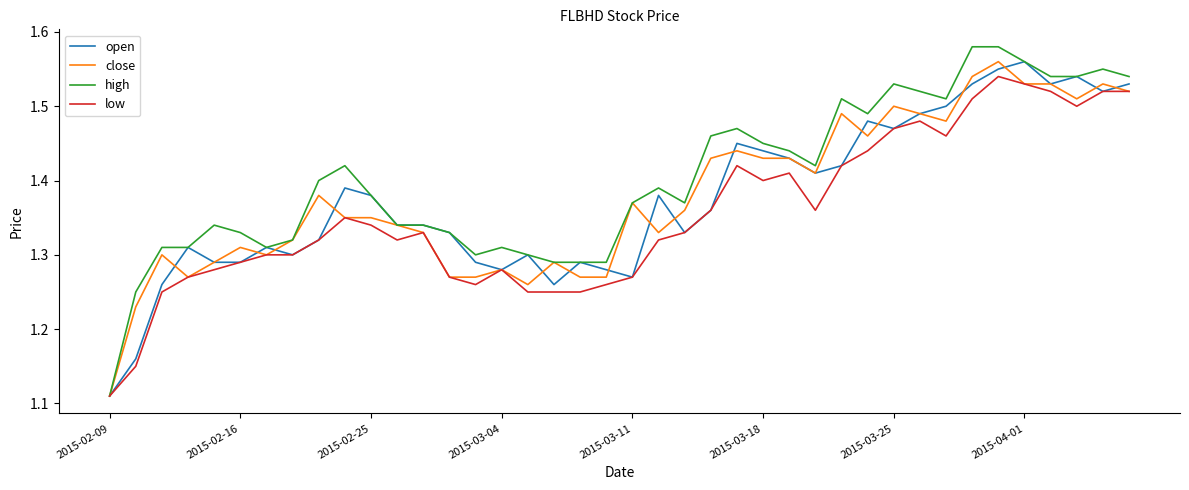

Which series has the largest range (max minus min)?

high